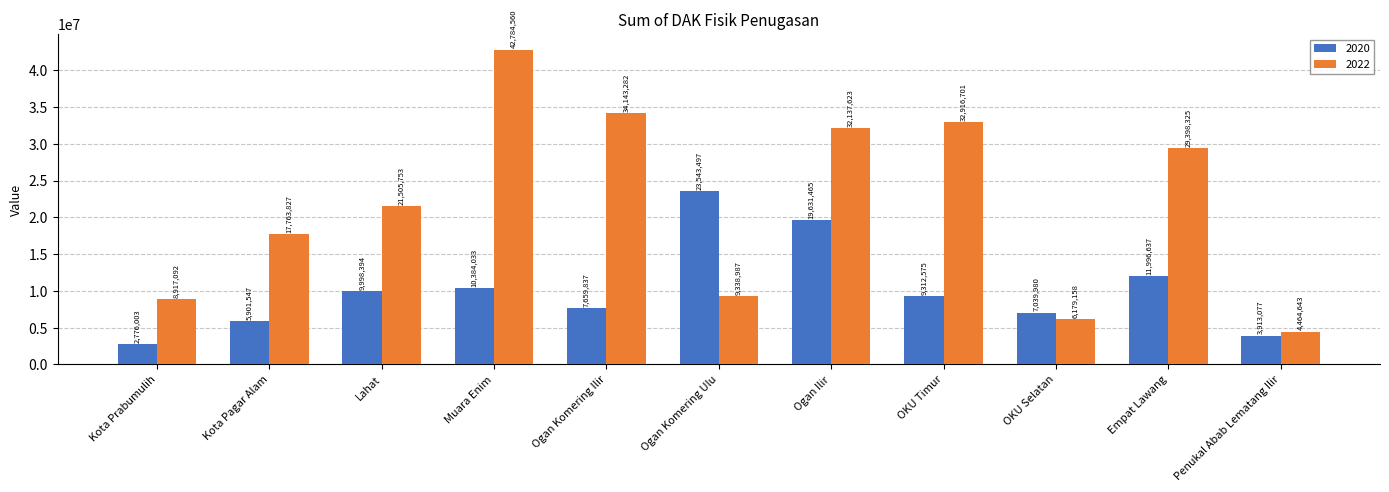

What is the difference between the maximum and minimum values in the 2022 series?

38319917